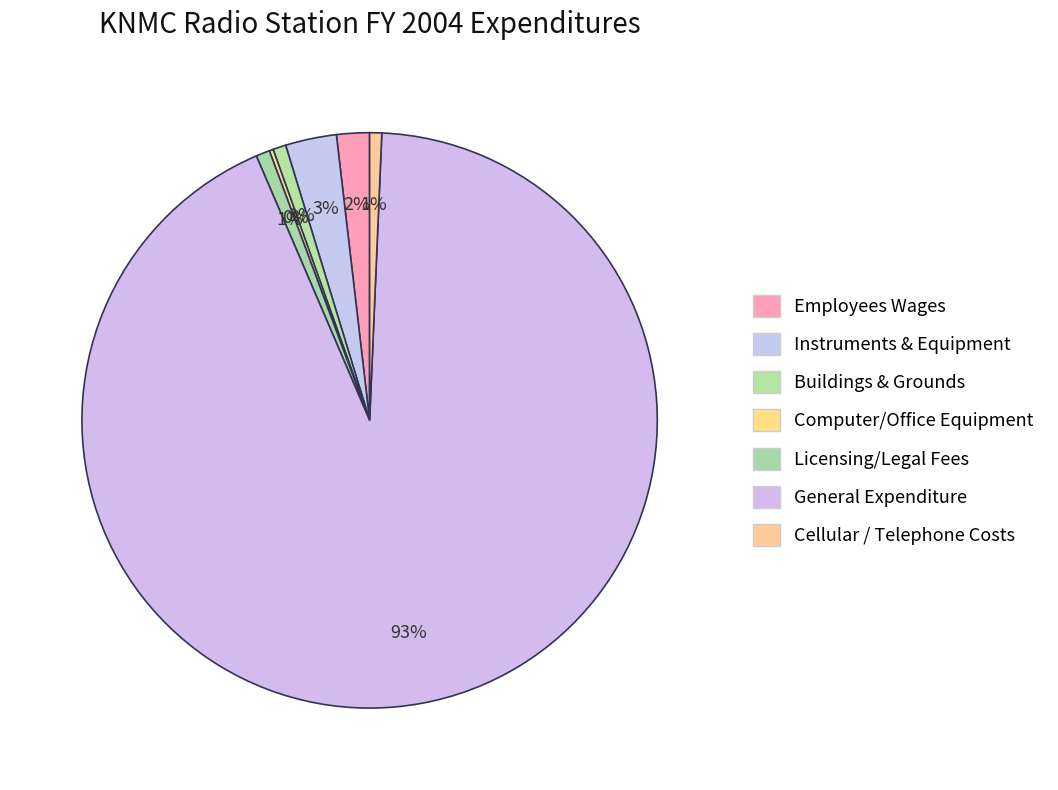

How many slices are in this pie chart?

7